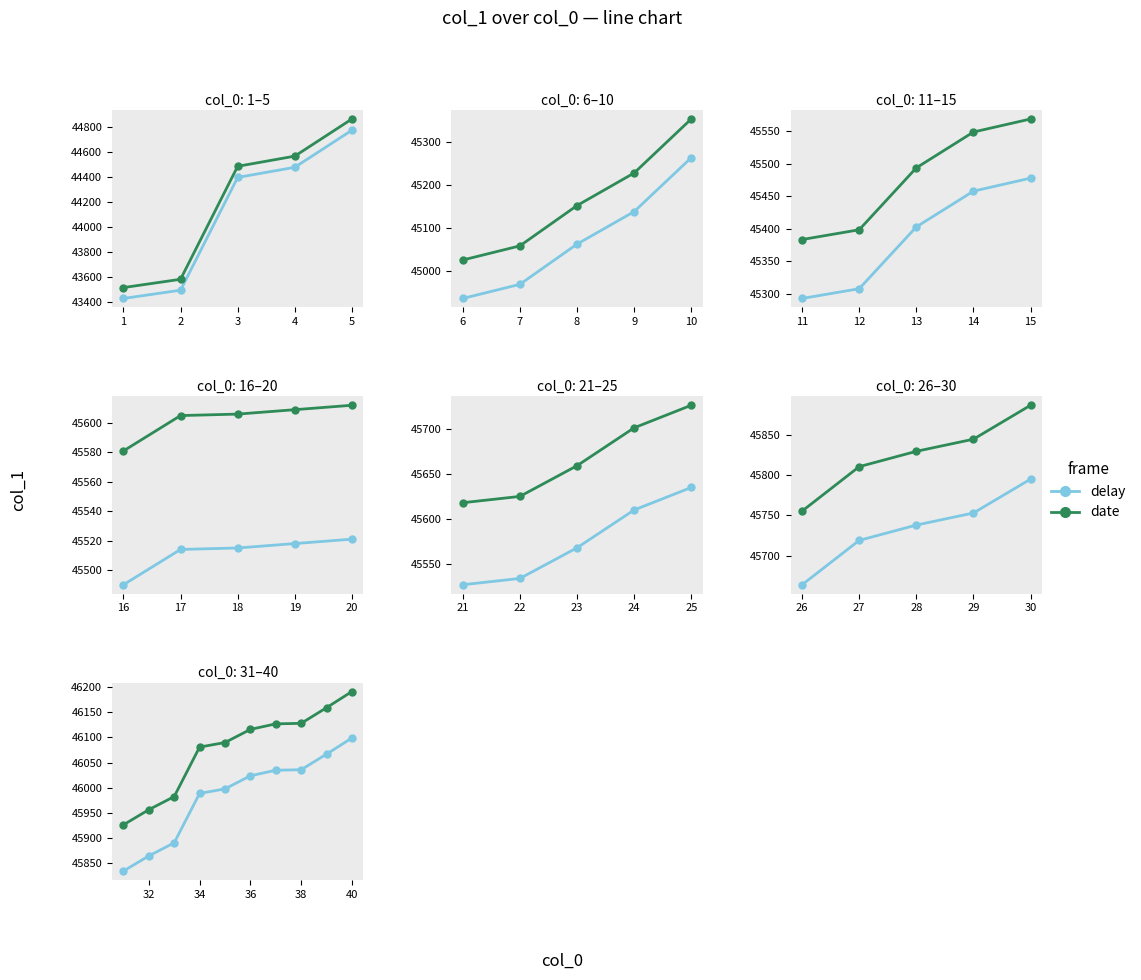

How many categories are shown in the chart?

10